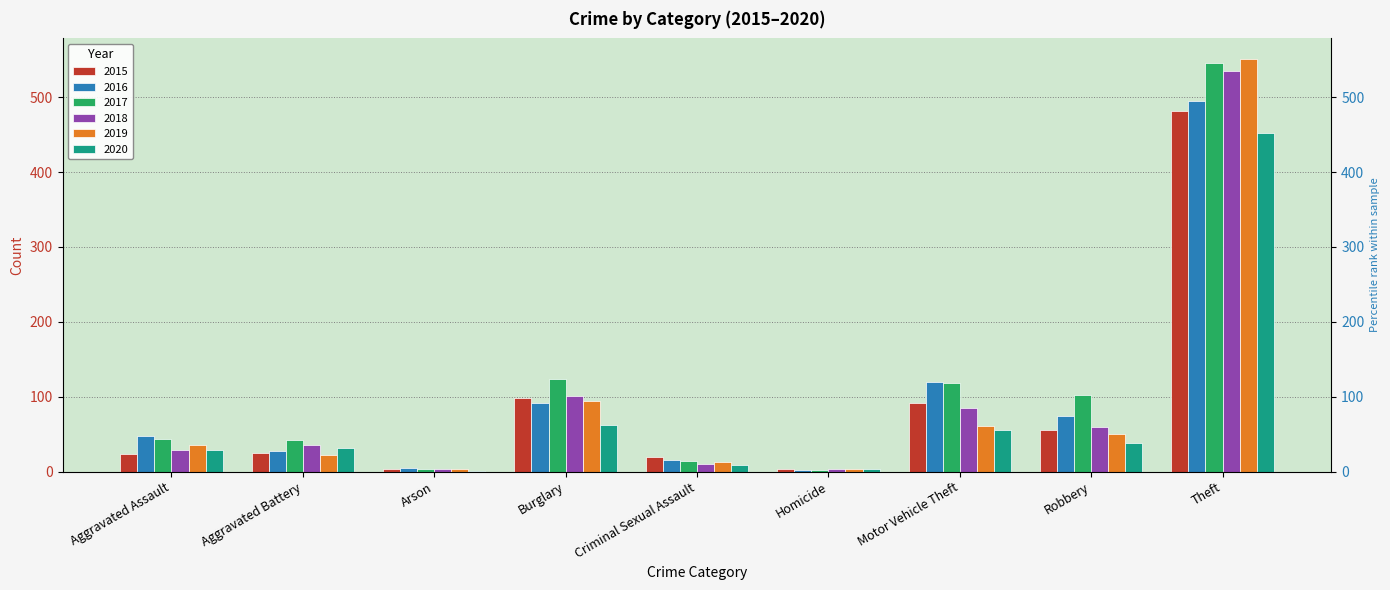

How many groups of bars are there?

9